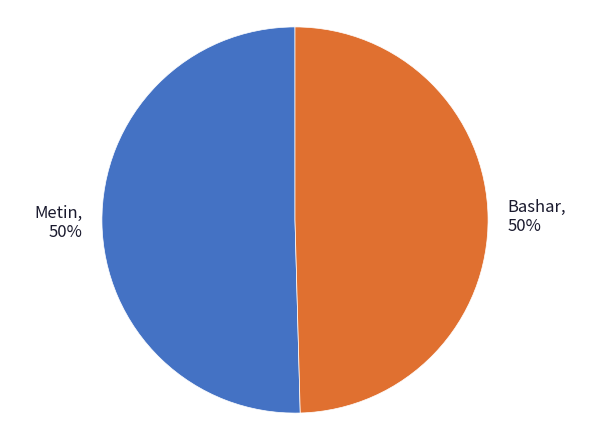

To the nearest percent, what is the combined percentage of Bashar and Metin?

100%